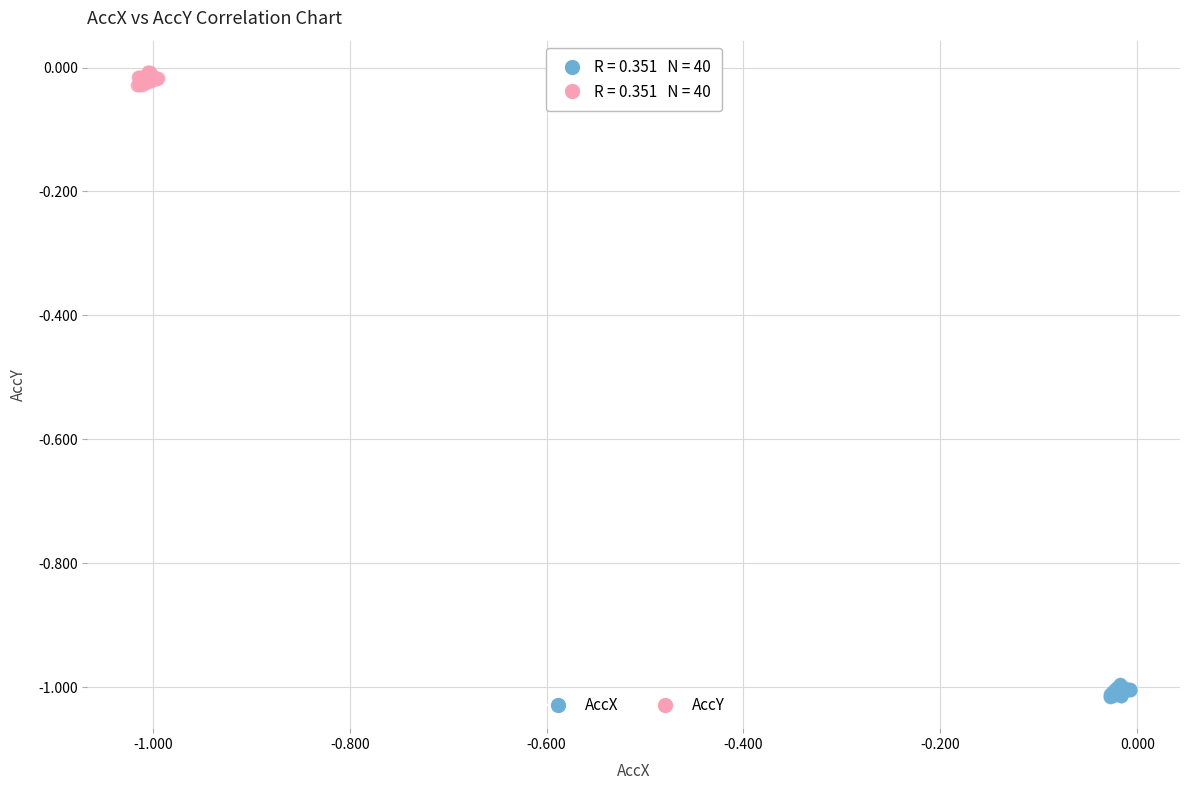

Which series contains the highest Y value?

AccY